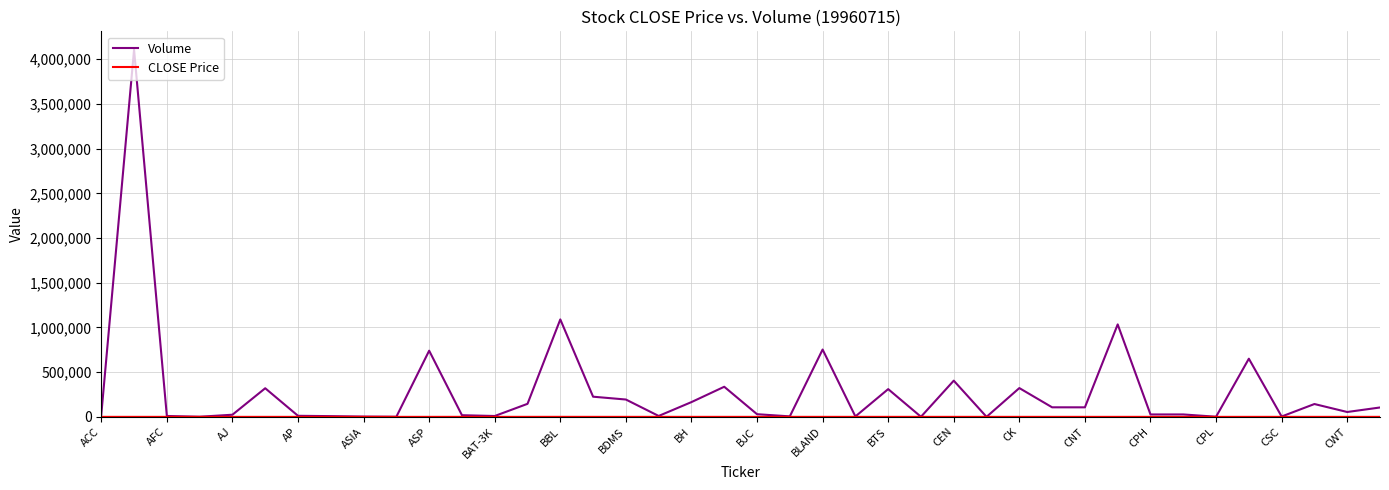

What is the highest value of the Volume series?

4106000.0